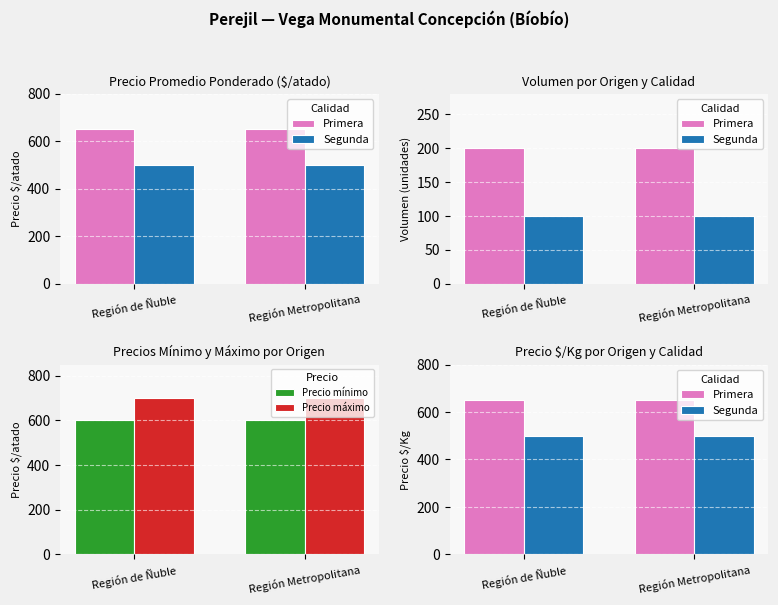

How many series are shown in this chart?

4